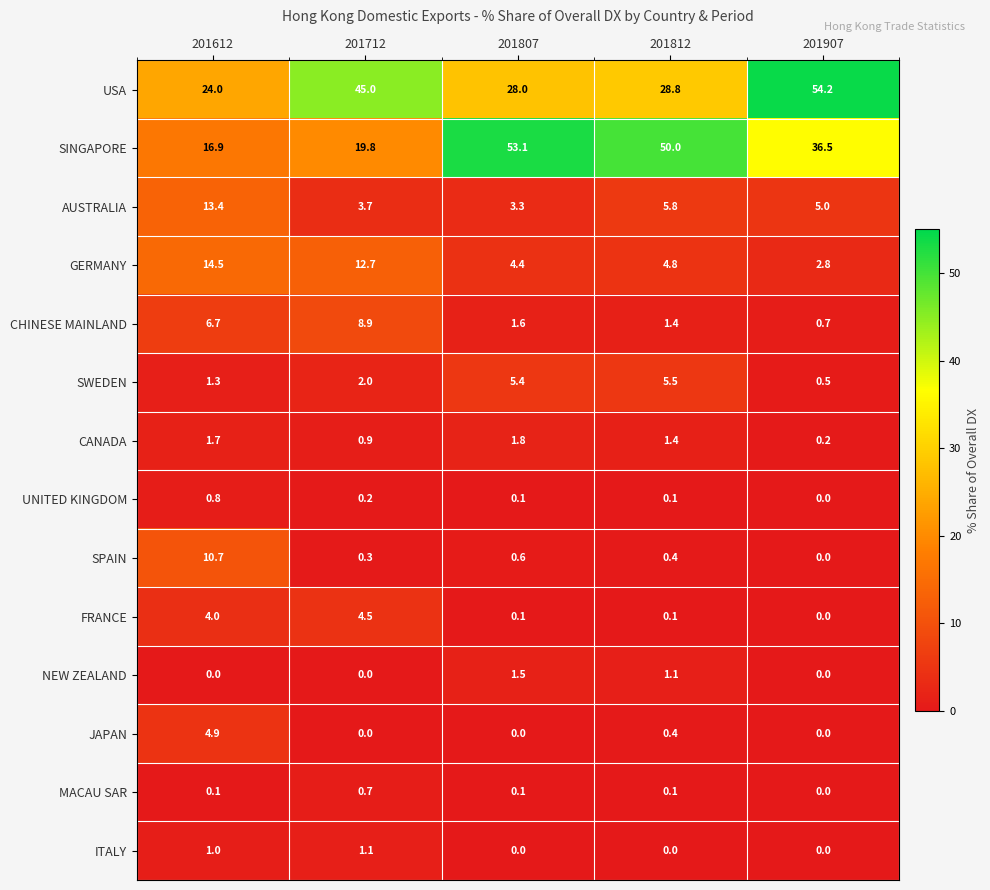

Which series has the largest range (max minus min)?

SINGAPORE